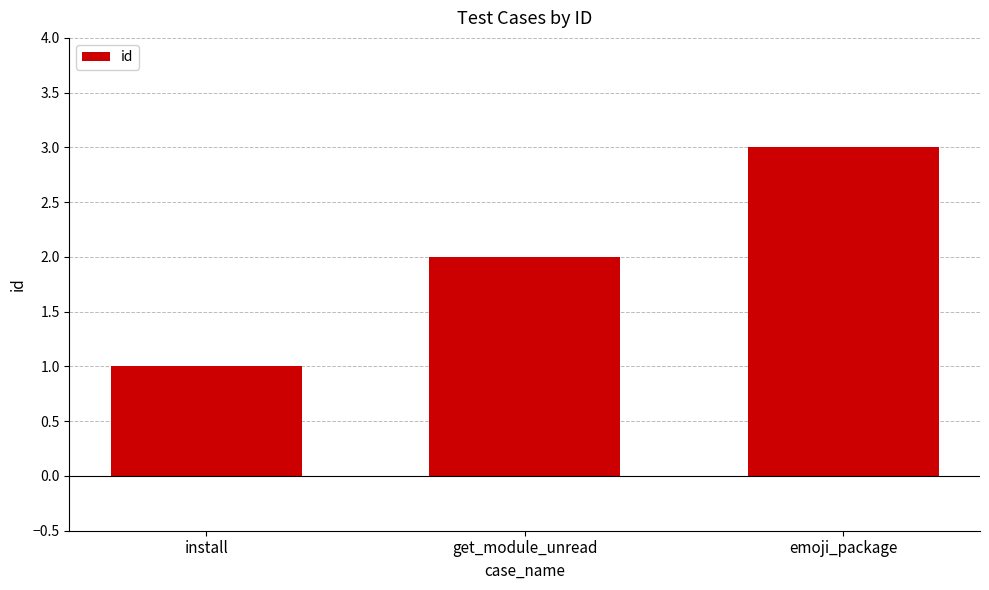

What is the sum of all values?

6